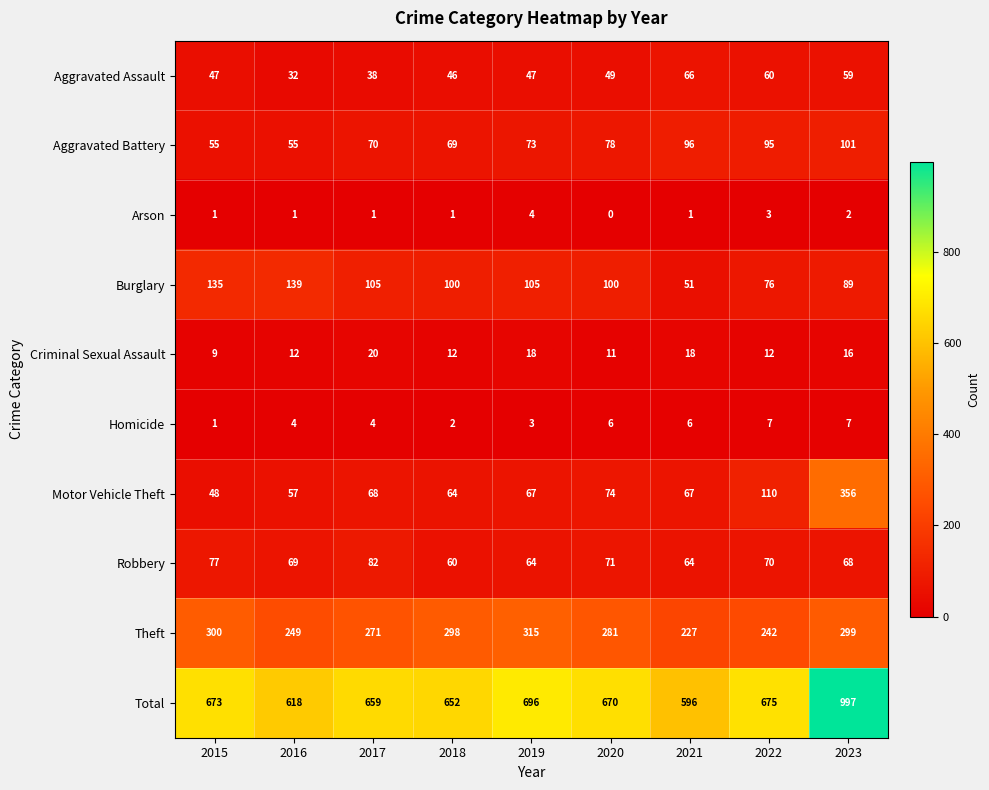

How many Arson values are between 1 and 2?

6